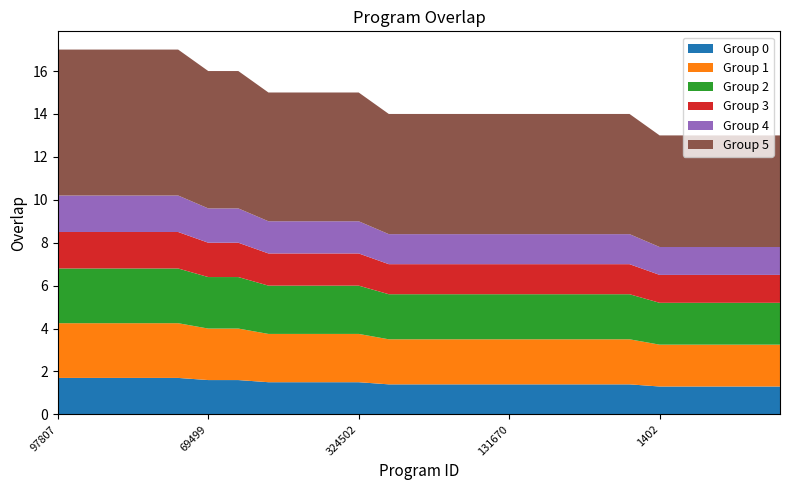

Reading left to right, what are all the values shown in this chart?

97807=17	104180=17	122431=17	122432=17	167194=17	69499=16	292117=16	85641=15	194848=15	216430=15	324502=15	11643=14	57820=14	69553=14	87698=14	131670=14	138416=14	228936=14	232095=14	323211=14	1402=13	6184=13	12245=13	20909=13	23533=13